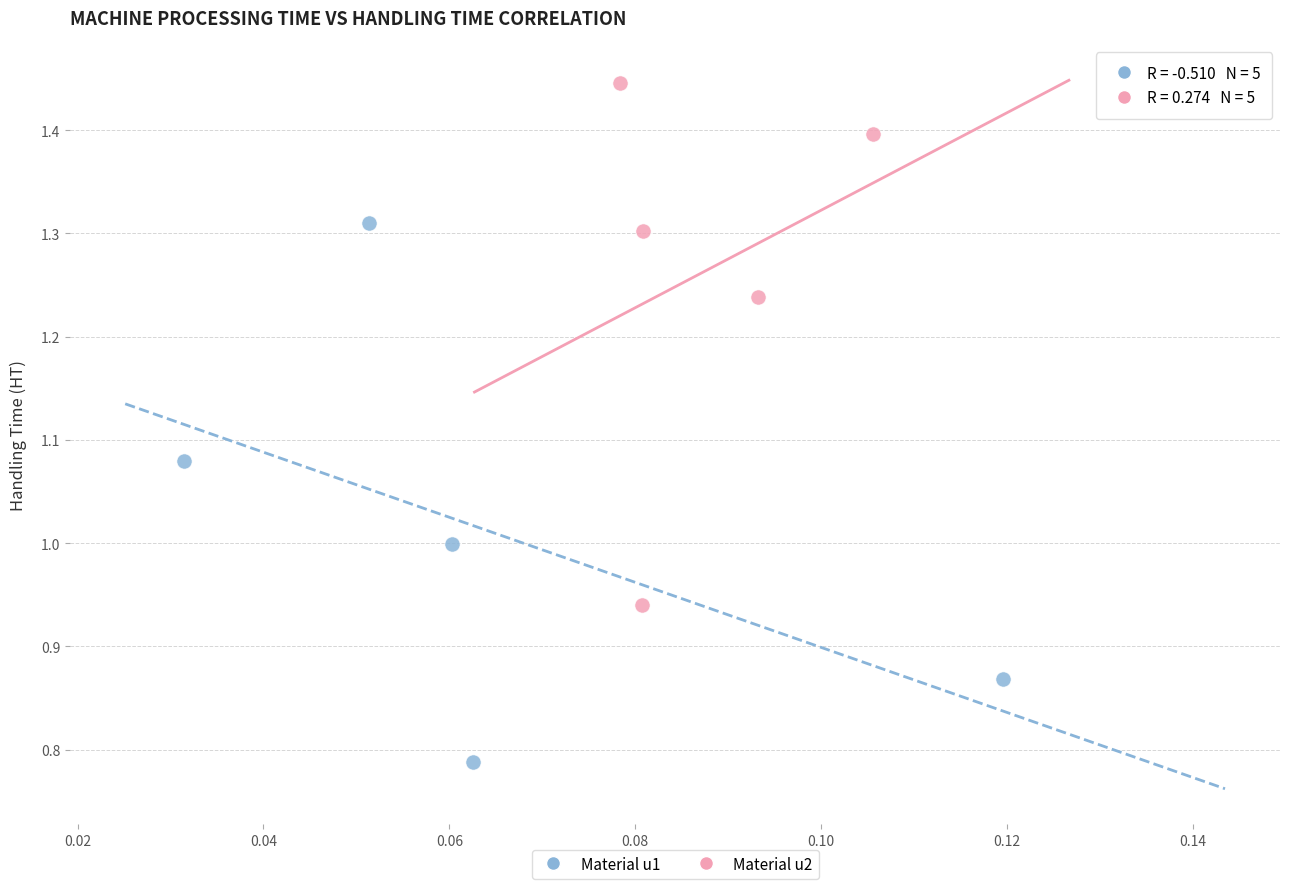

Which series reaches the maximum Y coordinate?

Material u2